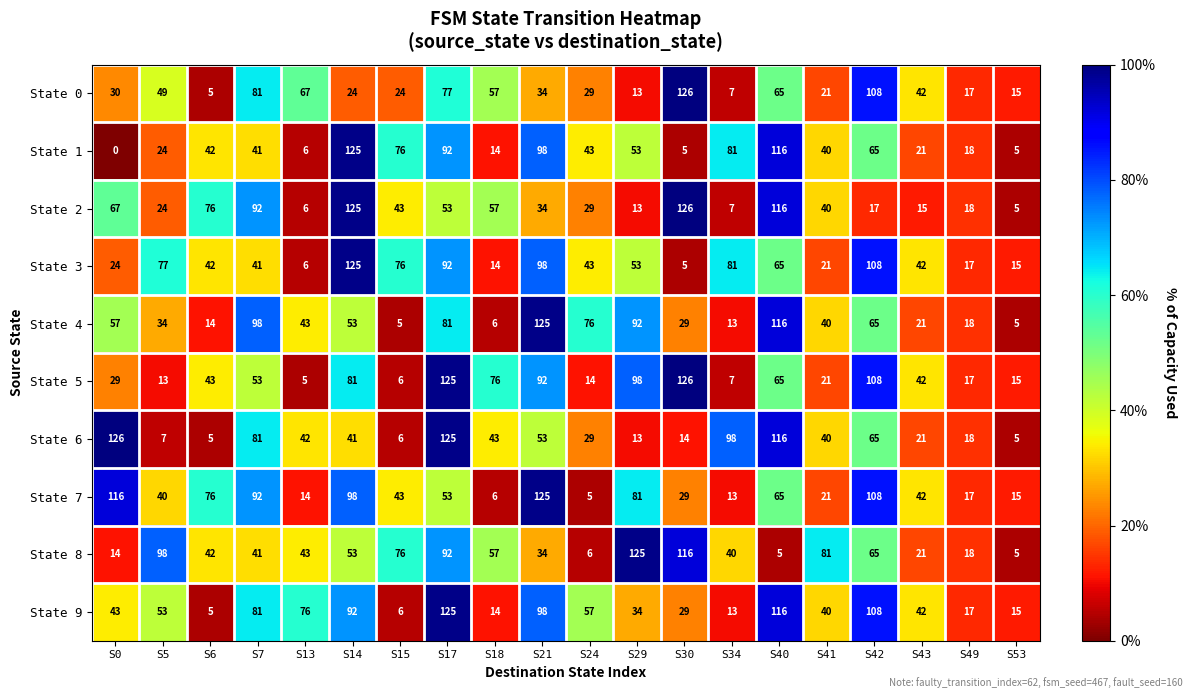

What is the sum of the State 7 values at S15 and S6?

119